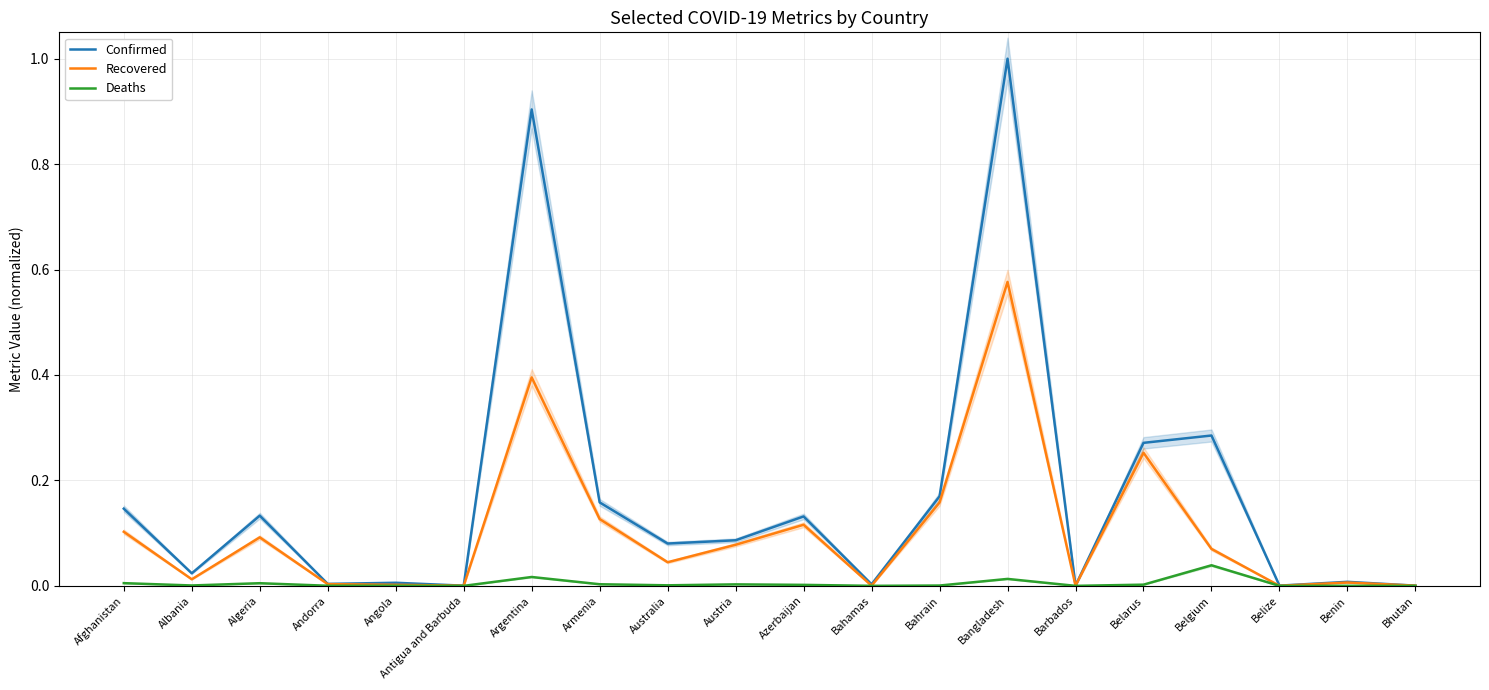

At which label does Deaths reach its minimum?

Bhutan